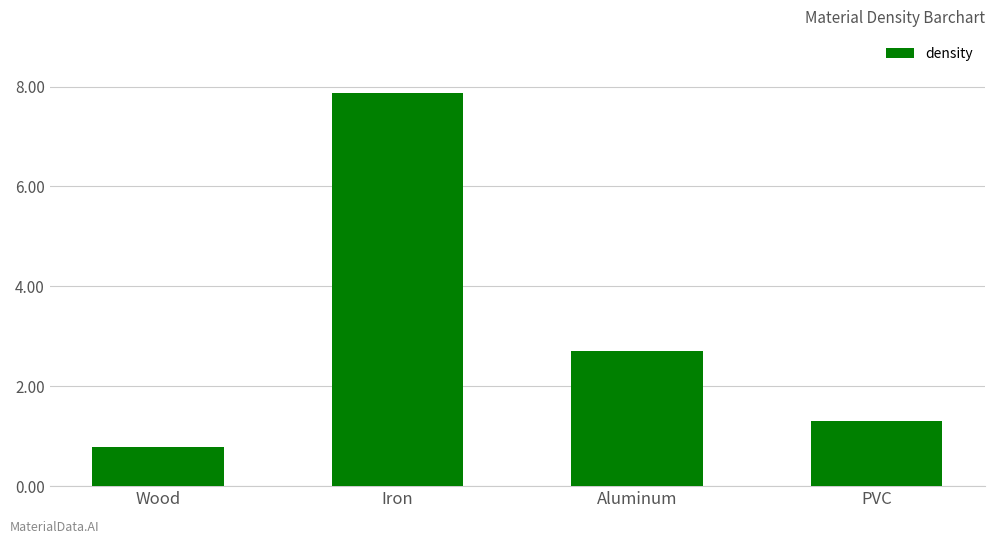

Which has a higher value, PVC or Aluminum?

Aluminum